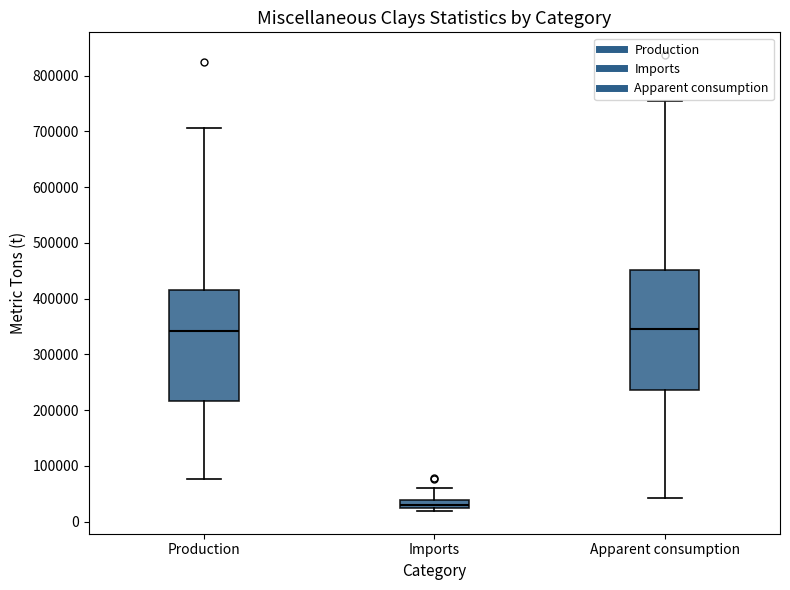

Which box has the lowest median line?

Imports